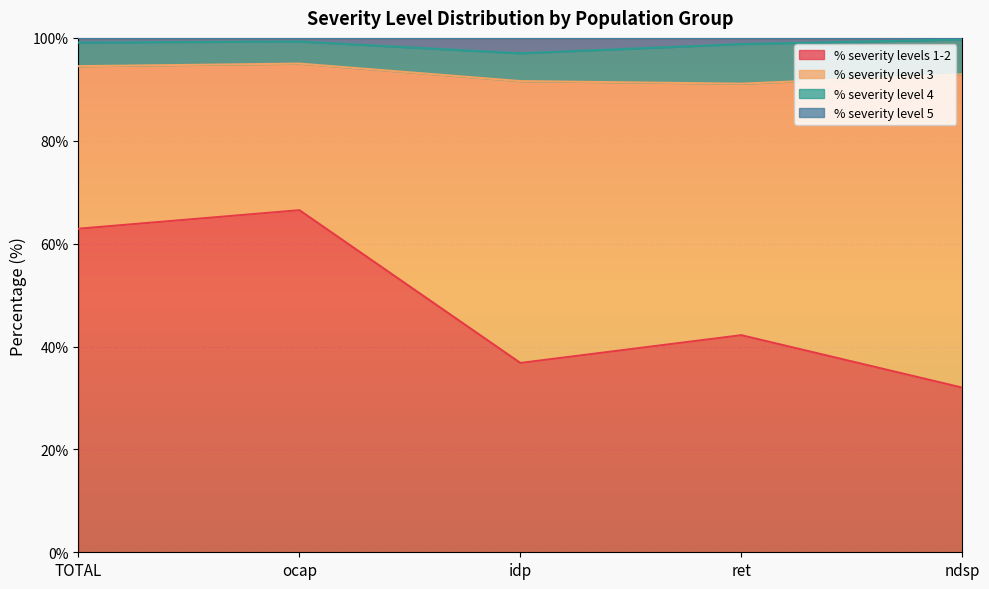

True or false: % severity levels 1-2 has more than 2 interior local peaks.

False